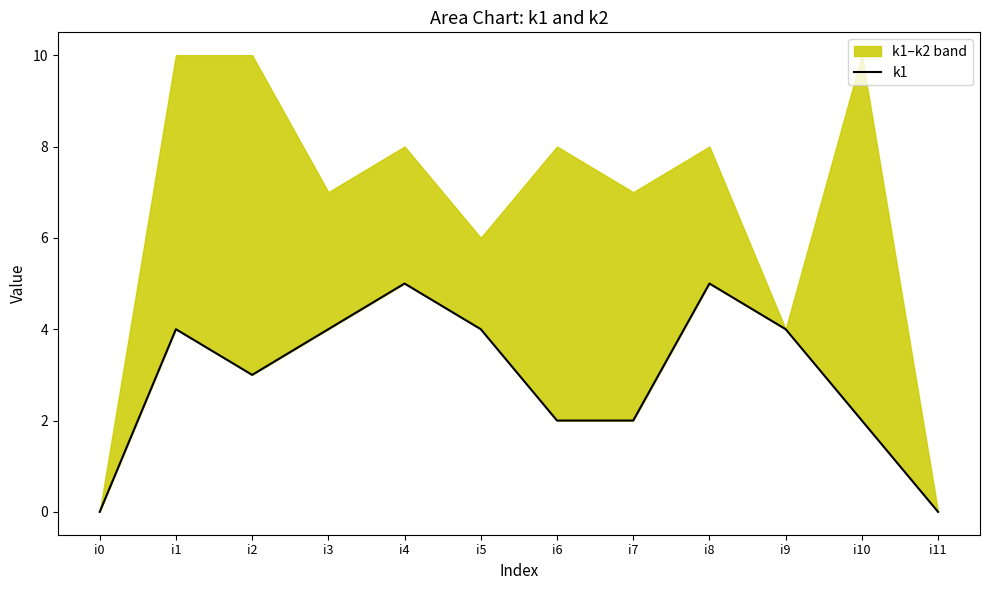

How many interior local peaks (higher than both neighbors) does the data have?

3